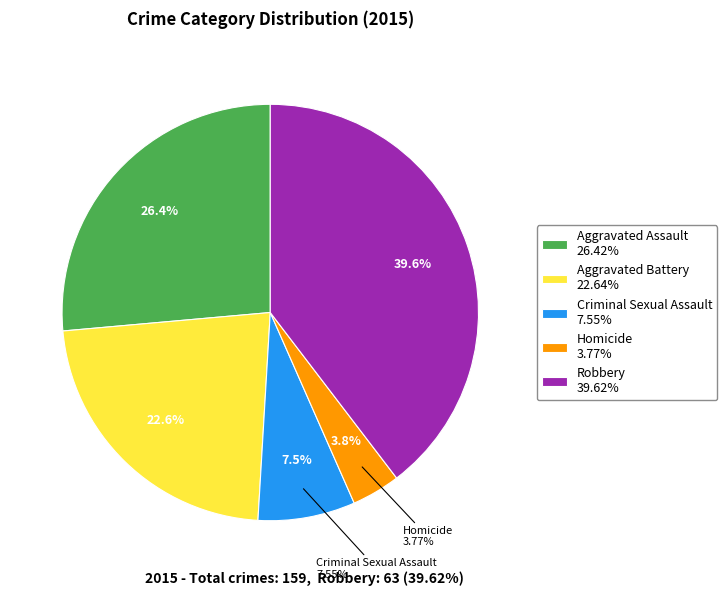

What is the ratio of the value at Aggravated Assault to the value at Aggravated Battery?

1.2